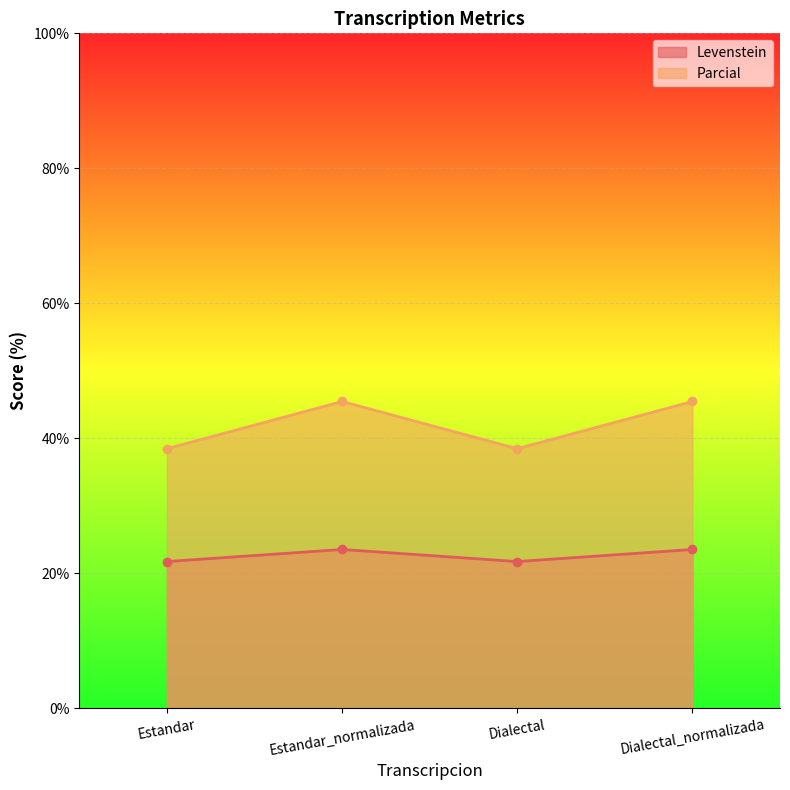

Which series has the widest spread of values?

Parcial